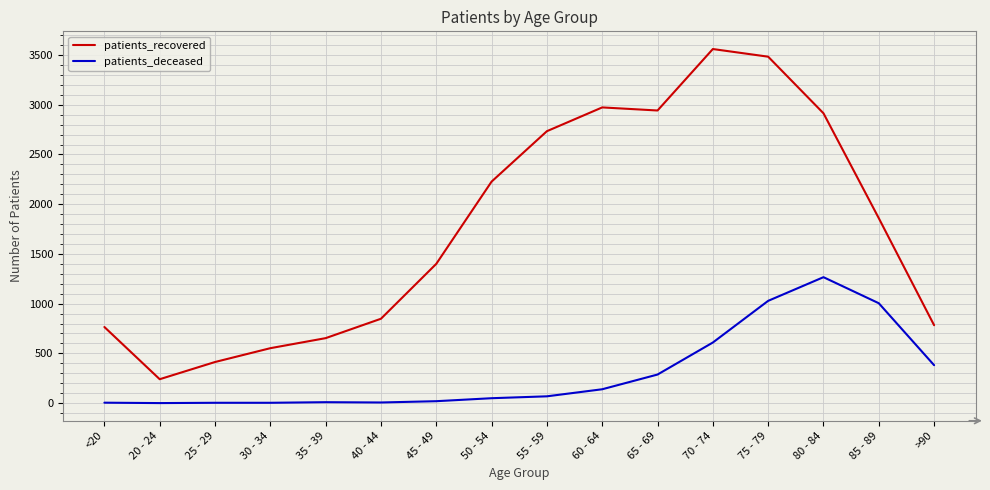

What is the greatest value displayed?

3560